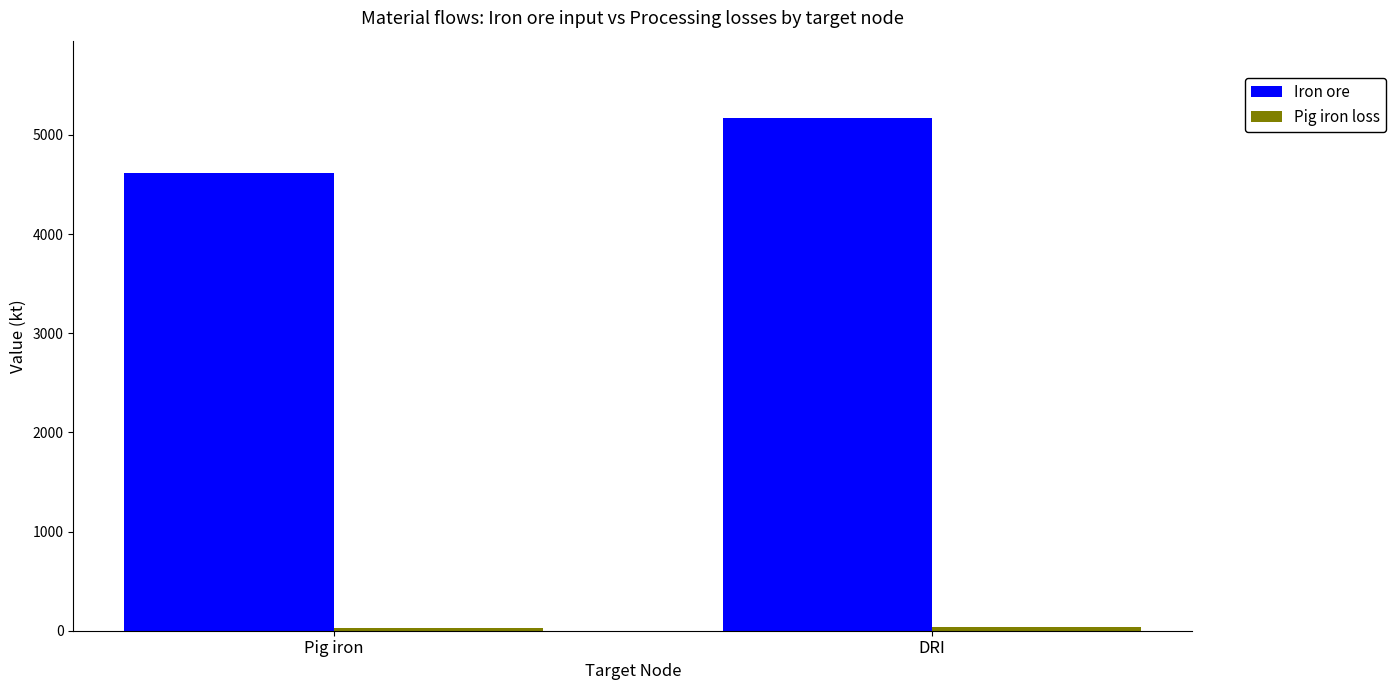

Between Pig iron and DRI, which series saw the biggest shift?

Iron ore